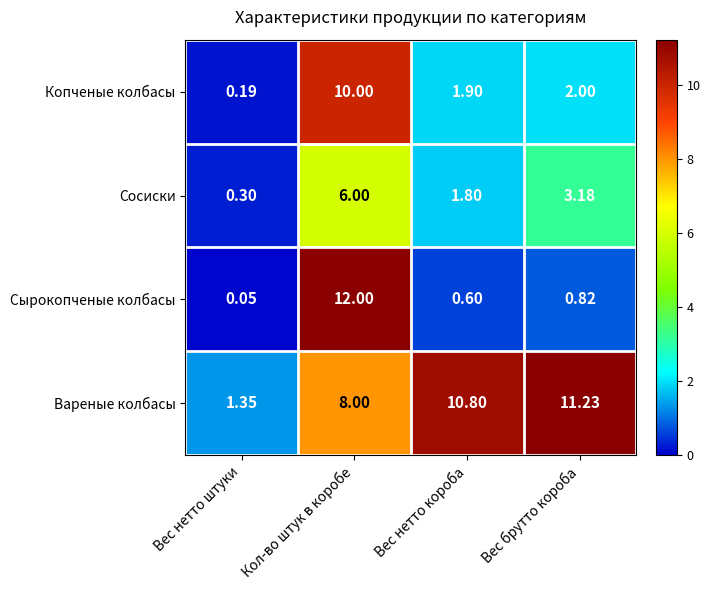

At which label does Копченые колбасы reach its peak?

Кол-во штук в коробе